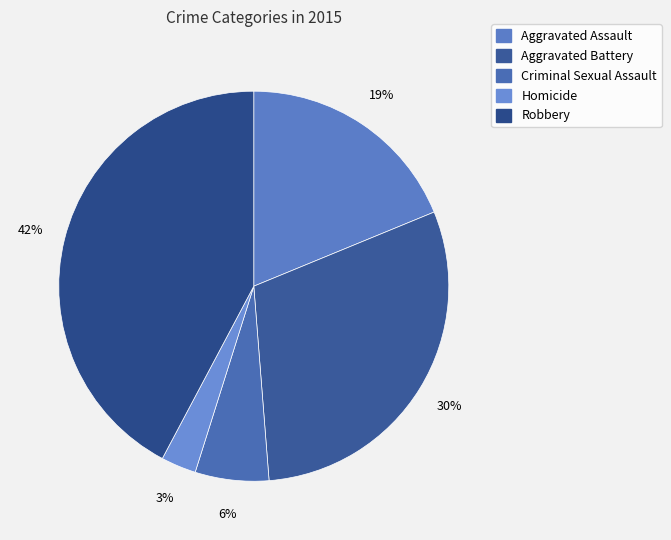

To the nearest percent, what is the difference between the largest and smallest slice percentages?

39%